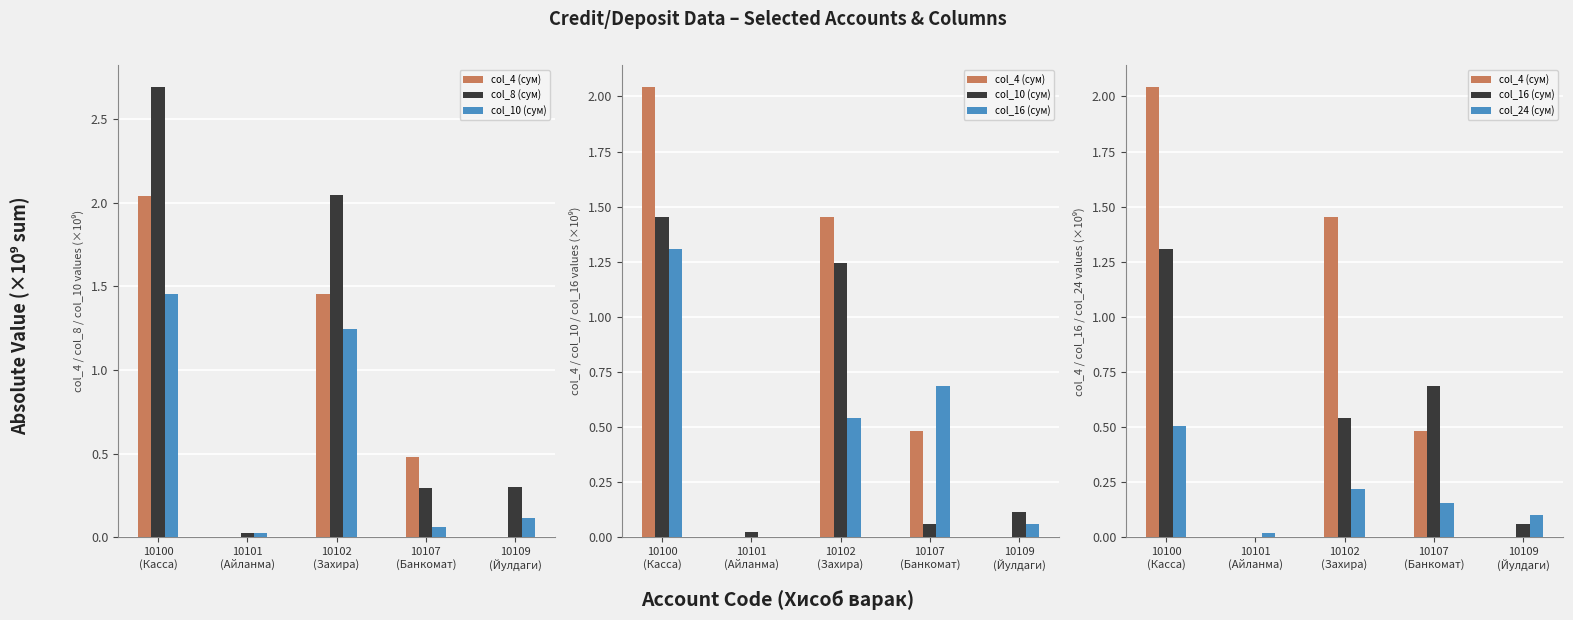

What is the spread (max minus min) of values at 10107
(Банкомат)?

0.6